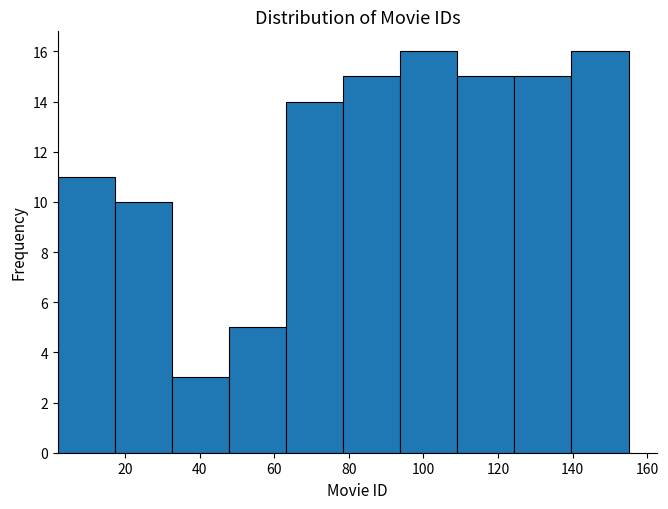

Reading left to right, list every bar in this chart as the range it spans on the x-axis followed by its height. Neither the bar edges nor the heights are printed on the chart, so give them approximately, as read against the axes.

2 to 18: 11
18 to 32: 10
32 to 48: 3
48 to 64: 5
64 to 78: 14
78 to 94: 15
94 to 110: 16
110 to 124: 15
124 to 140: 15
140 to 156: 16